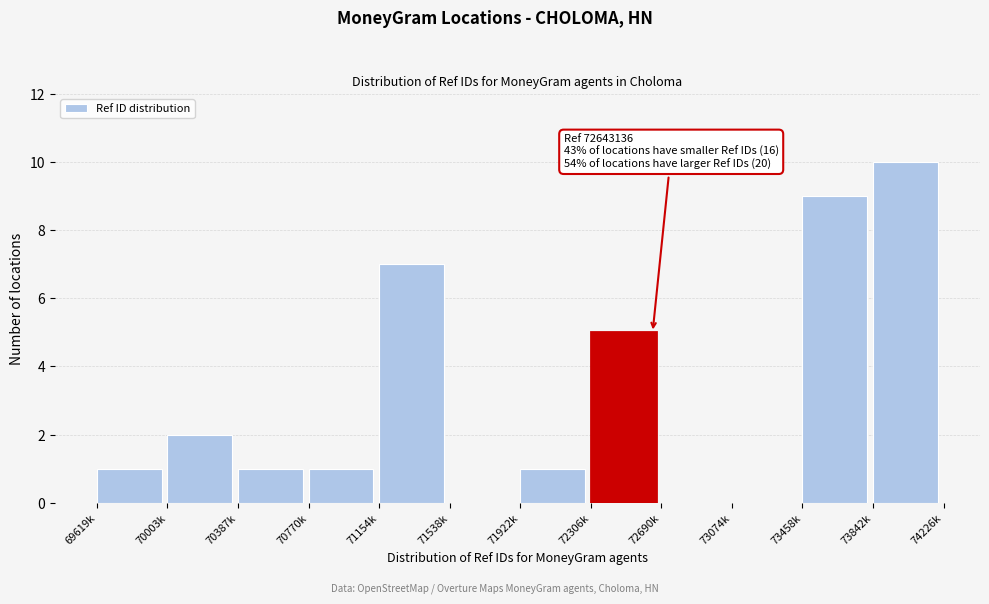

Reading right to left, what are all the values shown in this chart?

73842k=10	73458k=9	73074k=0	72690k=0	72306k=5	71922k=1	71538k=0	71154k=7	70770k=1	70387k=1	70003k=2	69619k=1